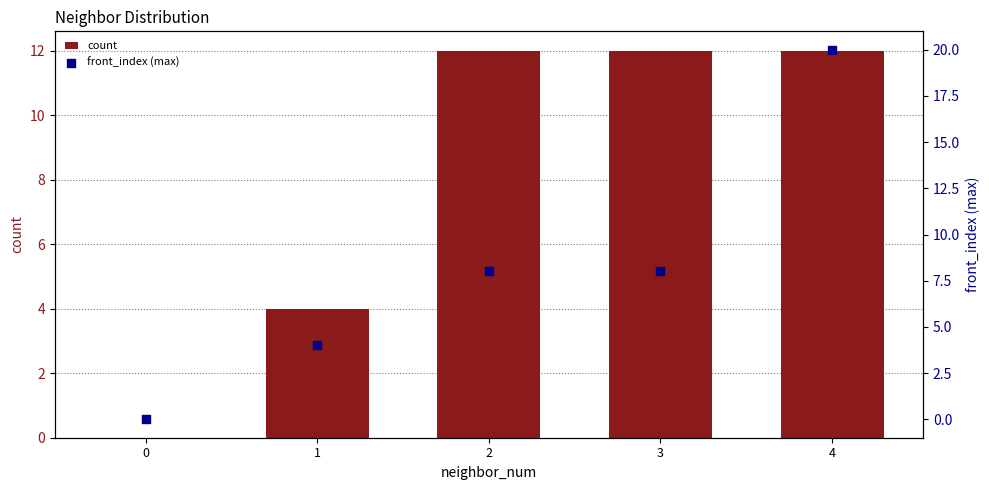

Which series has the largest total across all categories?

count